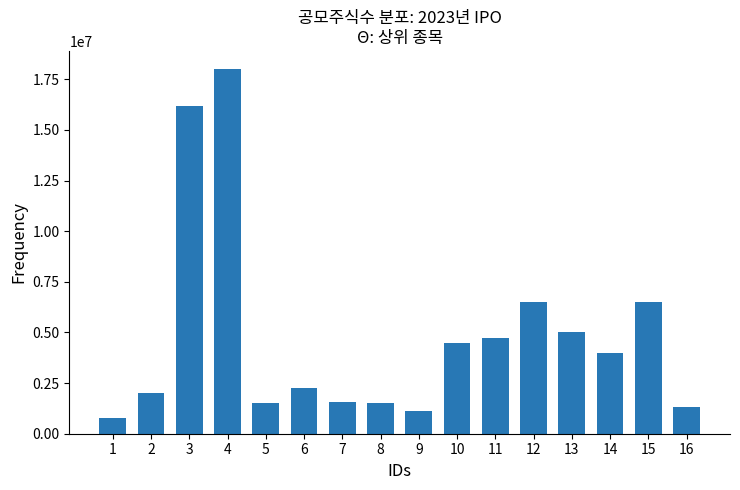

What is the difference between the maximum and minimum values?

17230000